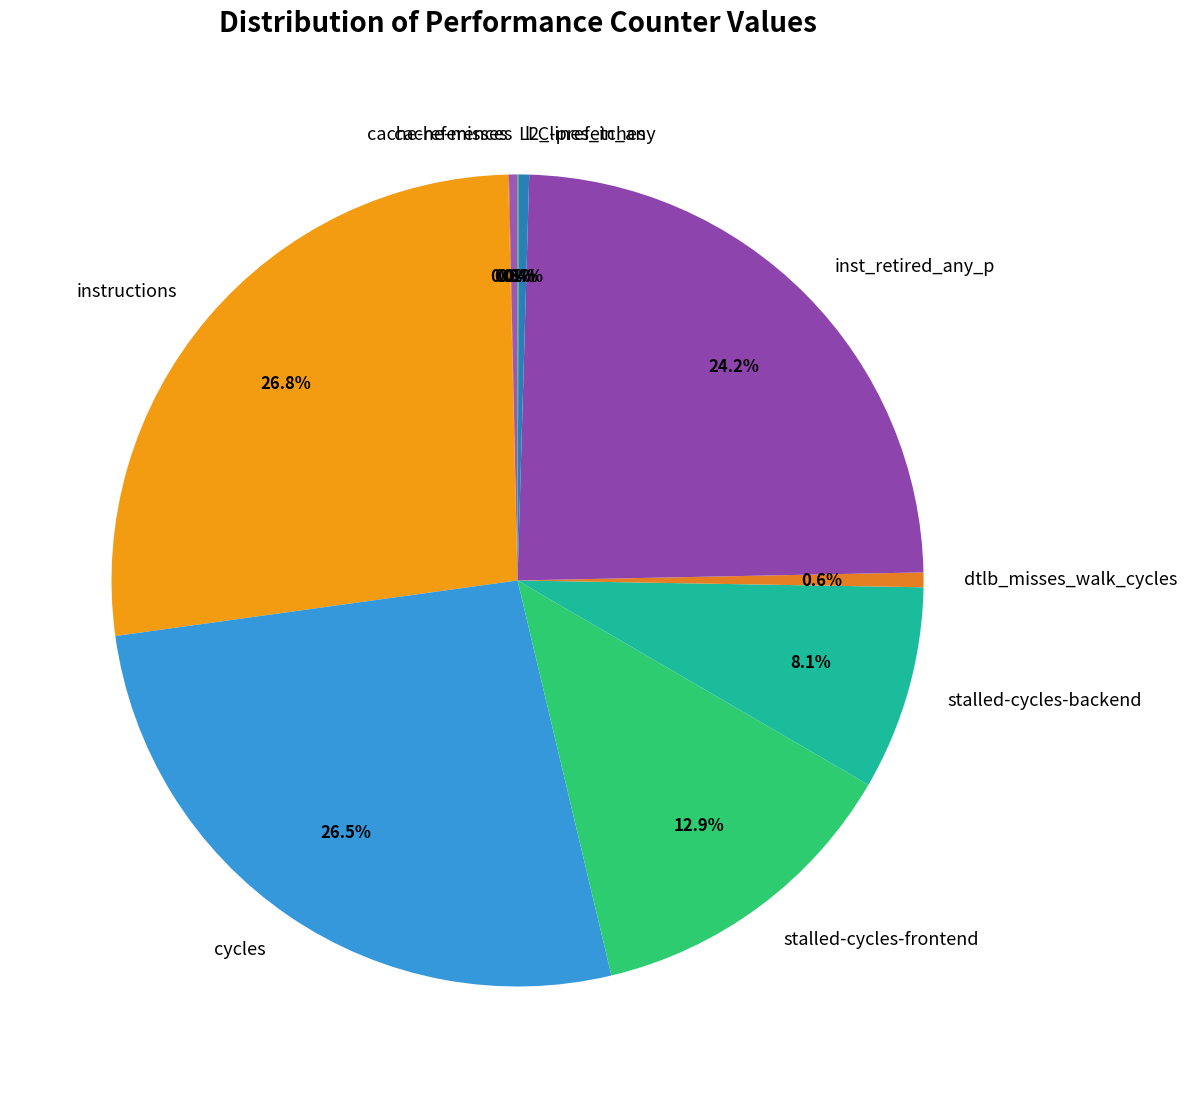

Is the sum of stalled-cycles-backend and inst_retired_any_p greater than half?

No